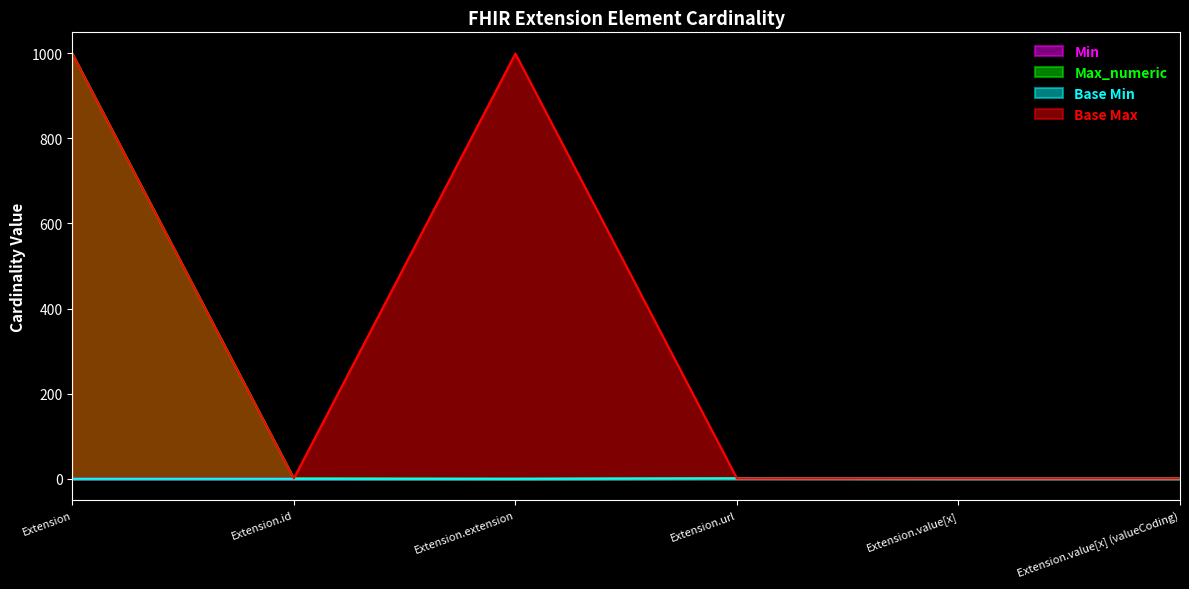

What is the greatest value displayed?

999